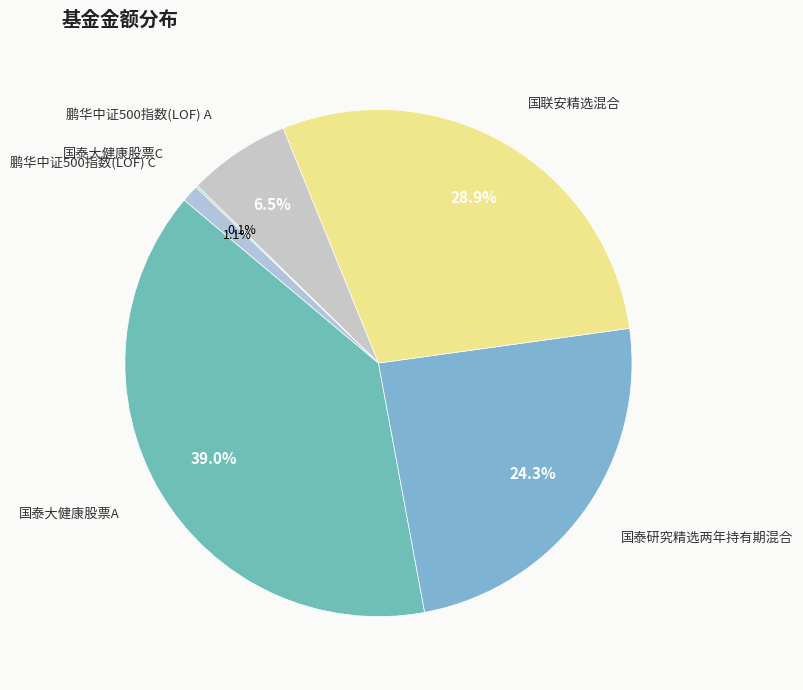

How many slices are in this pie chart?

6